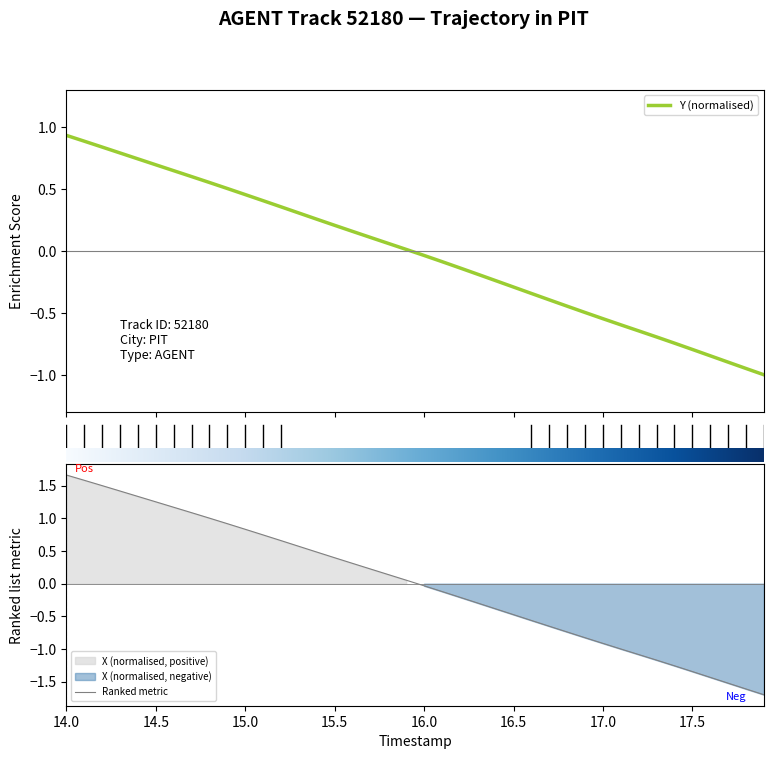

What is the value of the Y point at the 22nd from the left?

-0.1